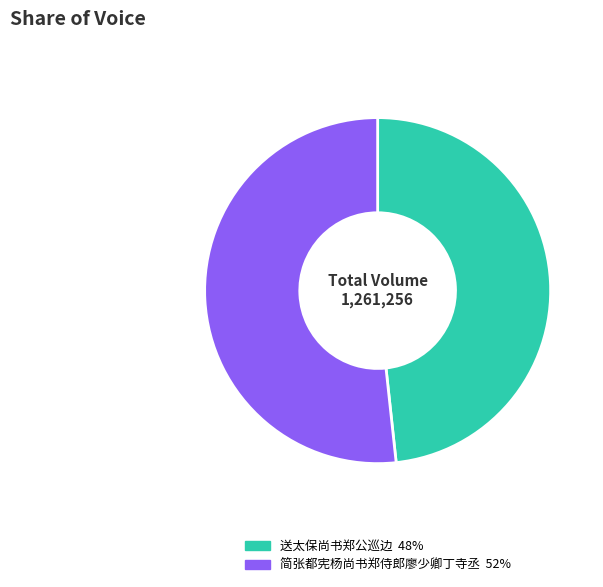

Which has a higher value, 简张都宪杨尚书郑侍郎廖少卿丁寺丞 or 送太保尚书郑公巡边?

简张都宪杨尚书郑侍郎廖少卿丁寺丞